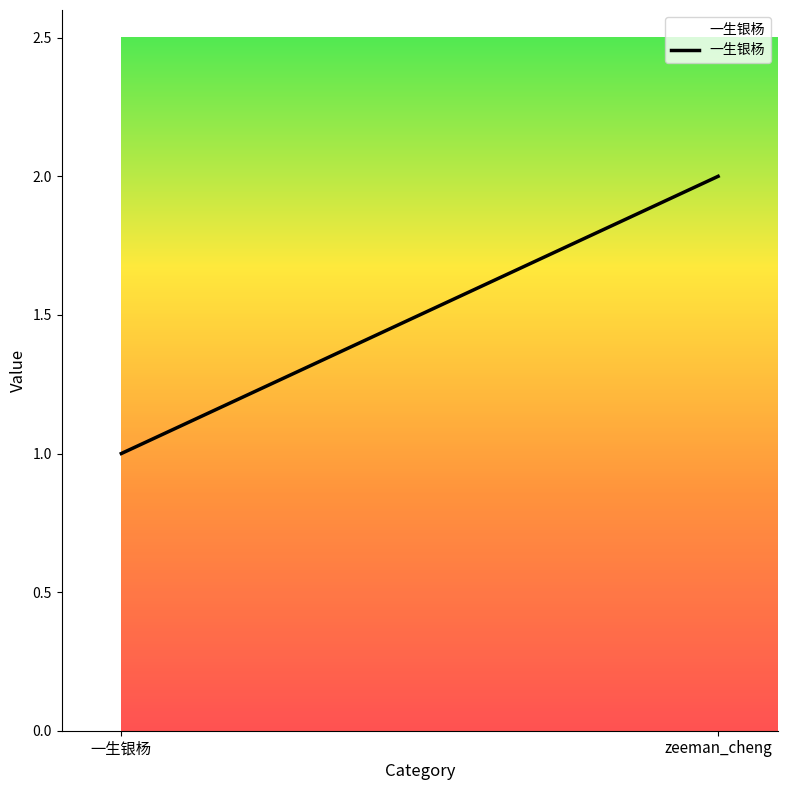

Count the values in the range 1 to 2.

2